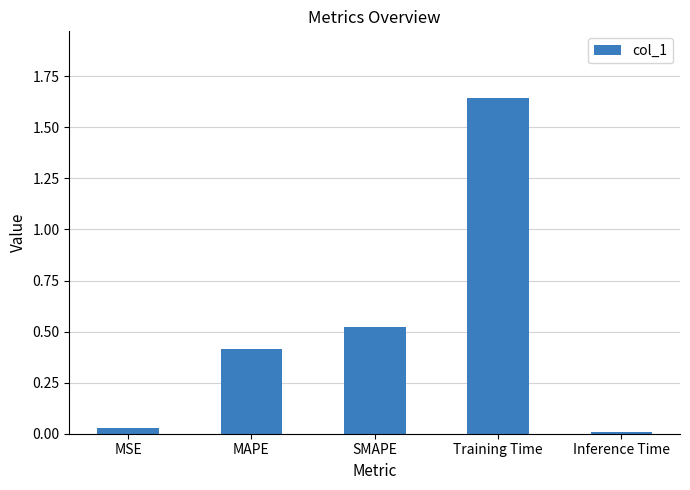

What is the sum of the values at MAPE and SMAPE?

0.9